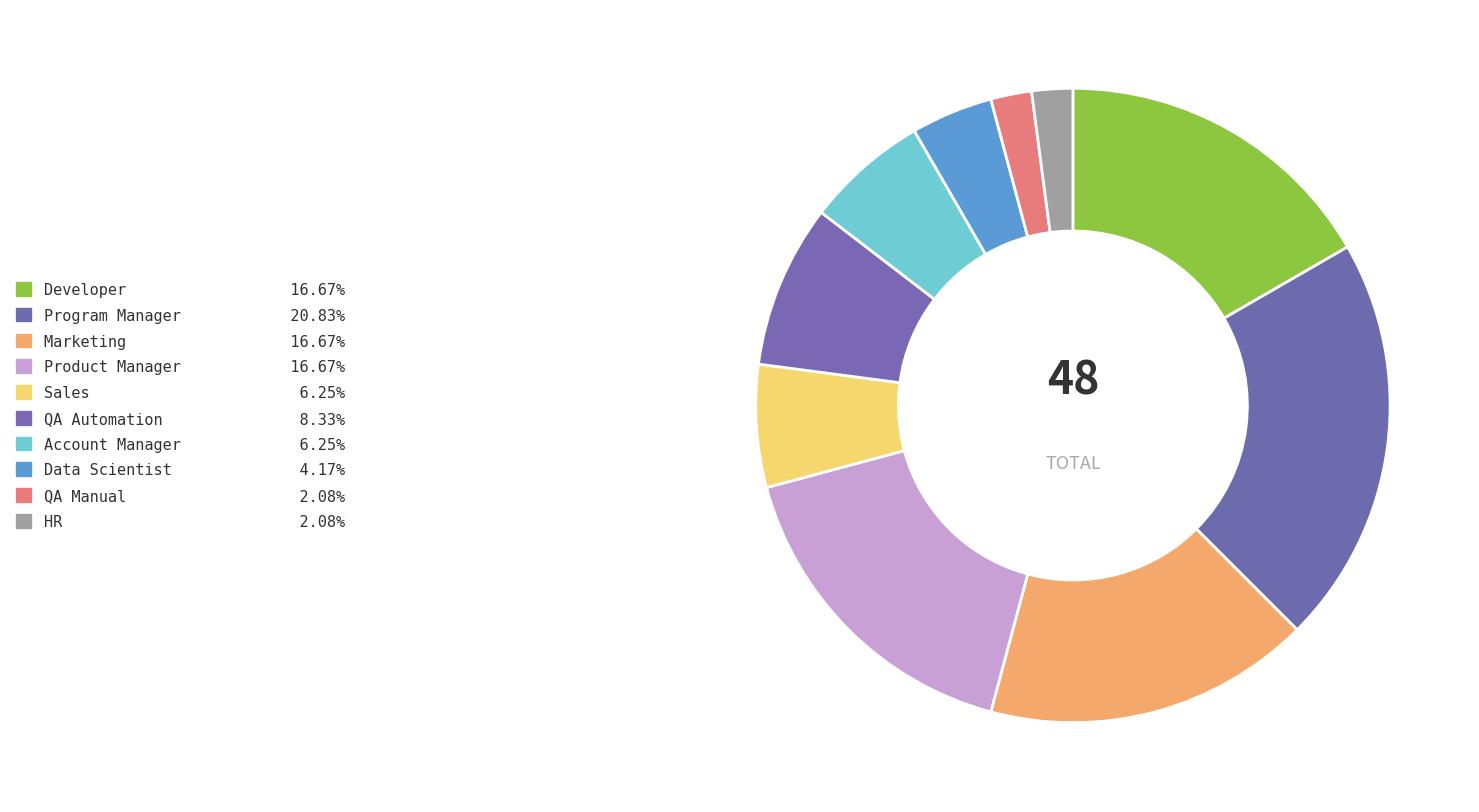

To the nearest percent, what is the difference between the Sales and QA Automation slice percentages?

2%